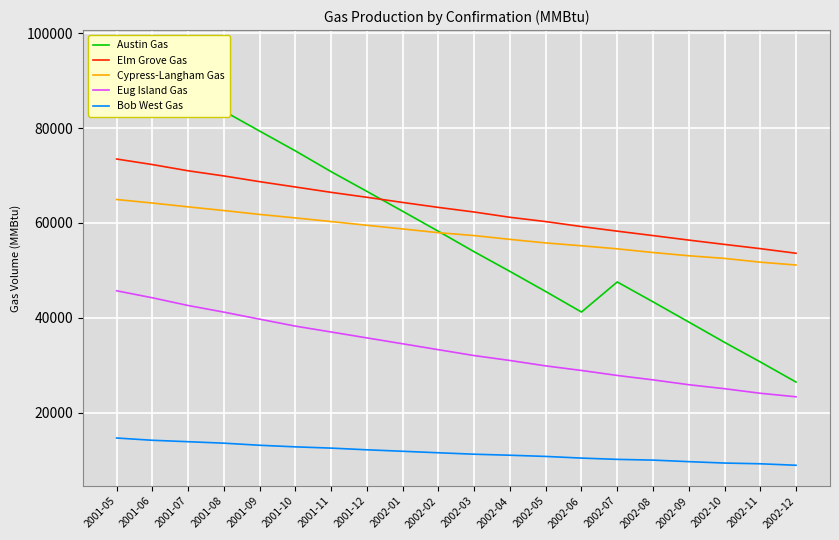

The Austin Gas series shows 127062 at 2001-10. True or false?

False